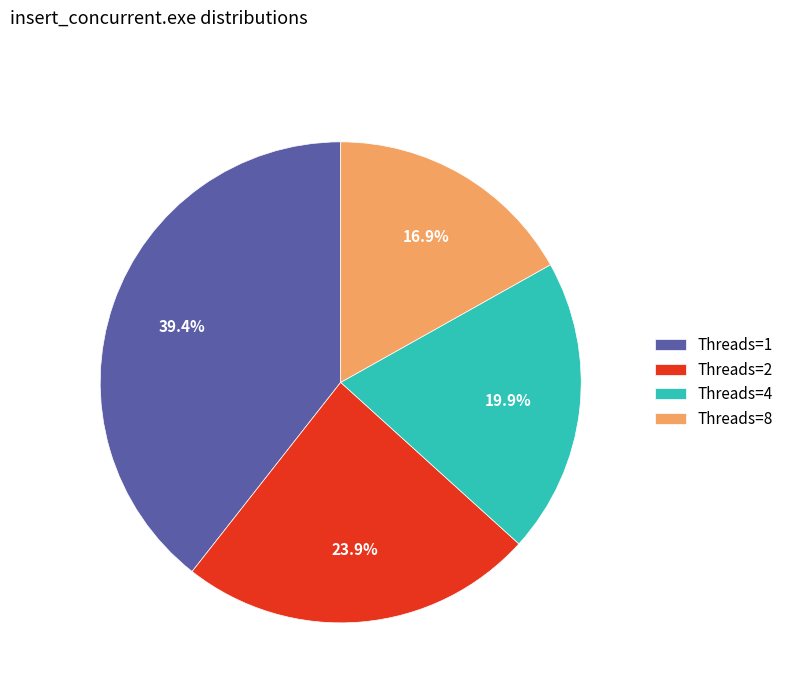

What percentage is NOT represented by Threads=1?

60.6%